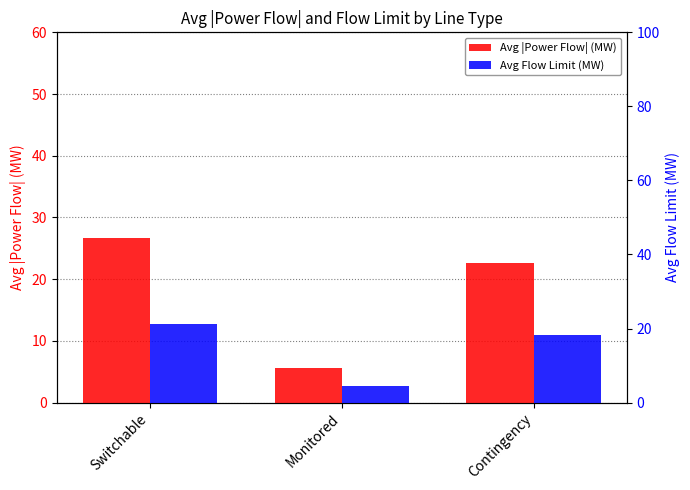

Which series has the largest range (max minus min)?

Avg |Power Flow| (MW)